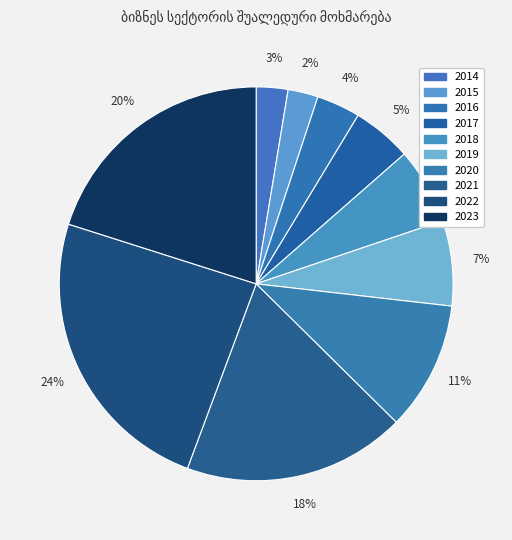

What is the largest slice in the pie chart?

2022